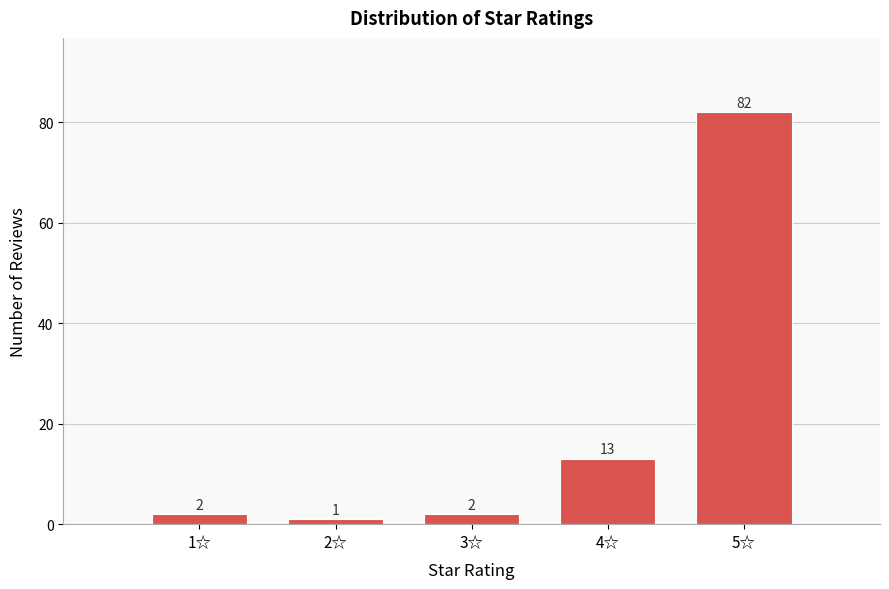

Reading left to right, transcribe all the data shown in this chart.

2	1	2	13	82